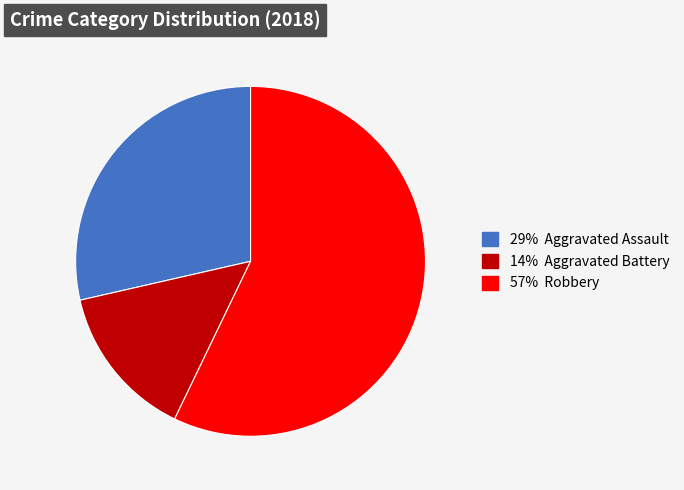

Is there a majority slice in this chart?

Yes